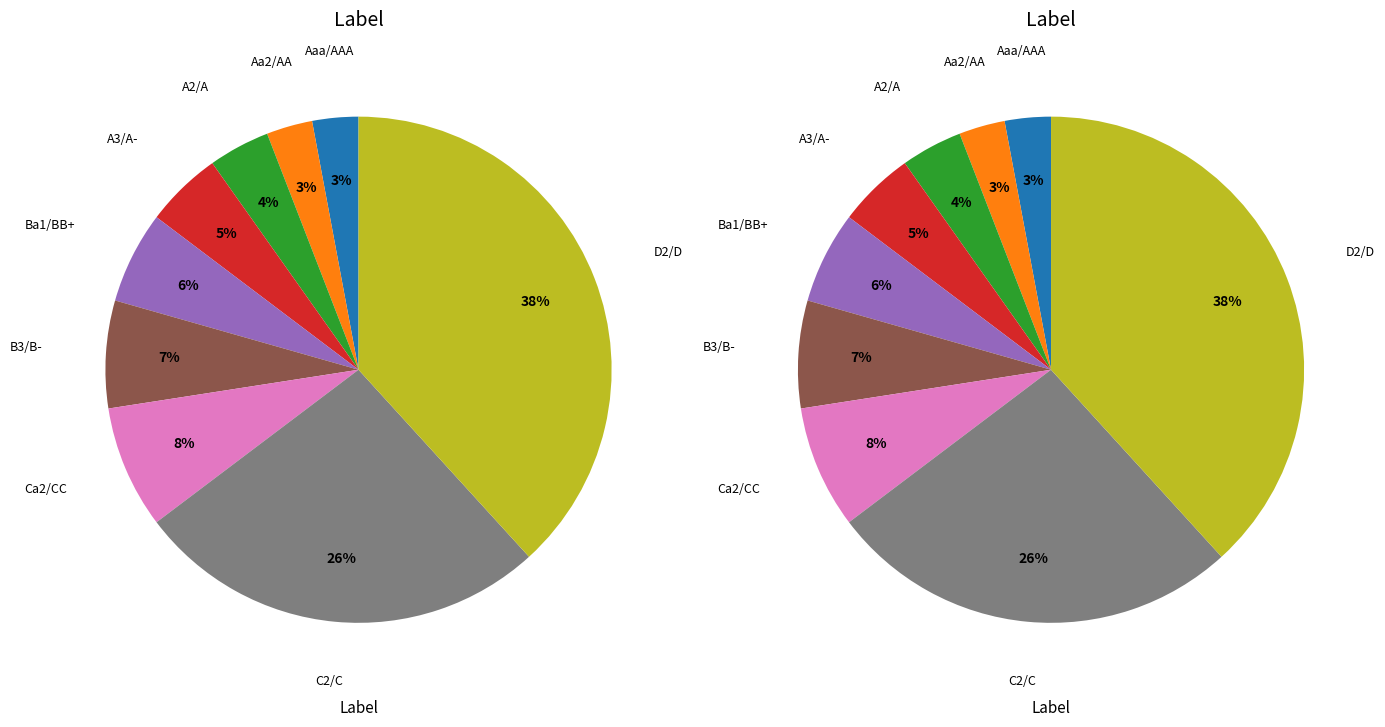

To the nearest percent, what is the average slice percentage?

11%